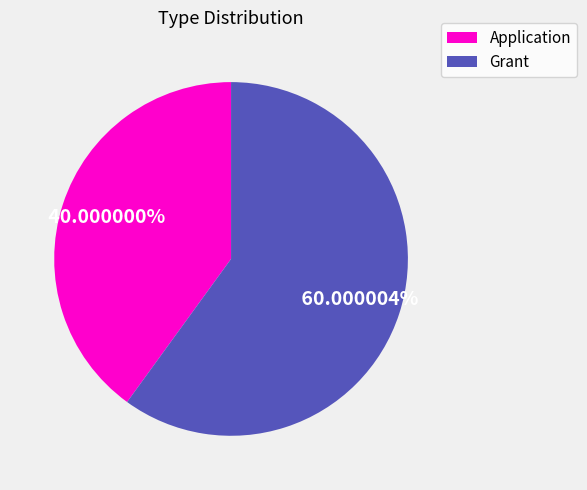

Rank the categories by value from lowest to highest.

Application, Grant